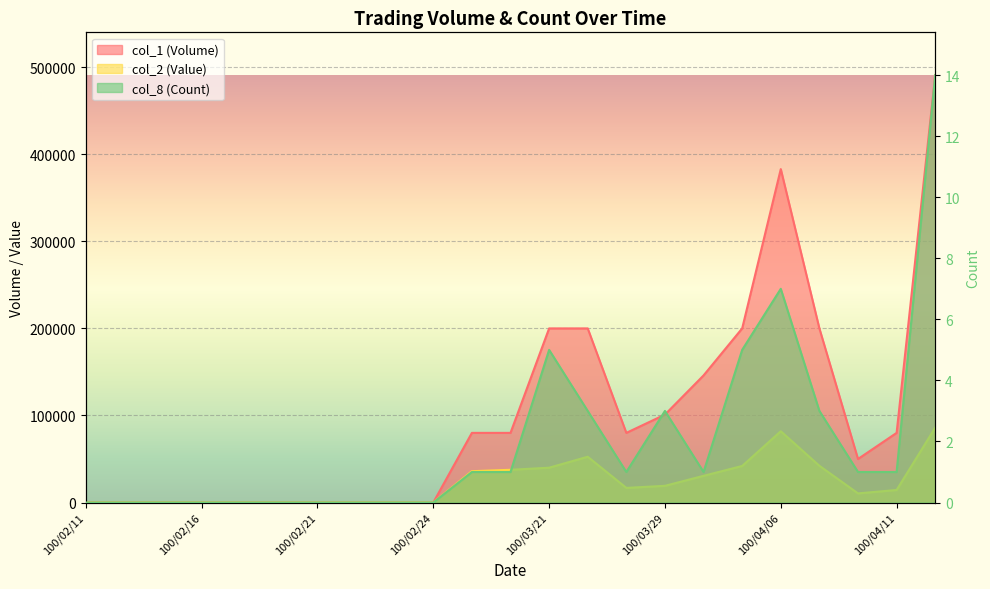

Which series changed the most between 100/02/18 and 100/03/29?

col_1 (Volume)